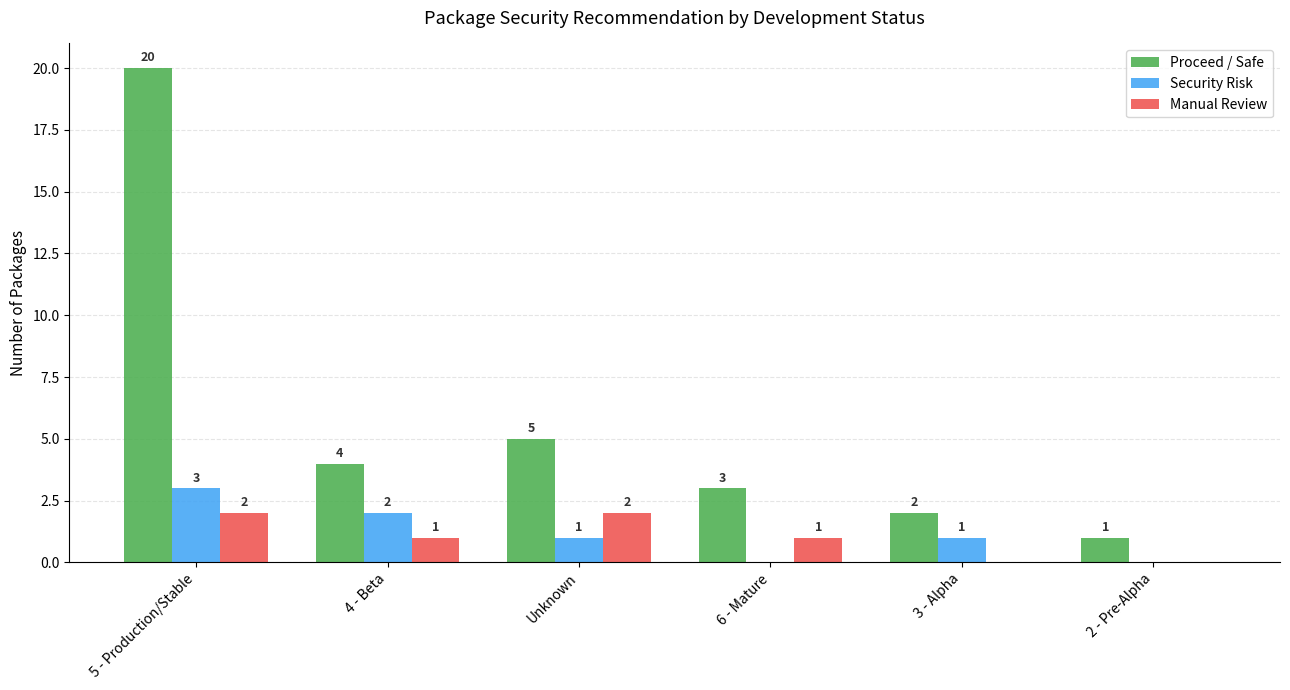

Reading left to right, extract all data points from this chart.

Proceed / Safe: 5 - Production/Stable=20	4 - Beta=4	Unknown=5	6 - Mature=3	3 - Alpha=2	2 - Pre-Alpha=1
Security Risk: 5 - Production/Stable=3	4 - Beta=2	Unknown=1	6 - Mature=0	3 - Alpha=1	2 - Pre-Alpha=0
Manual Review: 5 - Production/Stable=2	4 - Beta=1	Unknown=2	6 - Mature=1	3 - Alpha=0	2 - Pre-Alpha=0